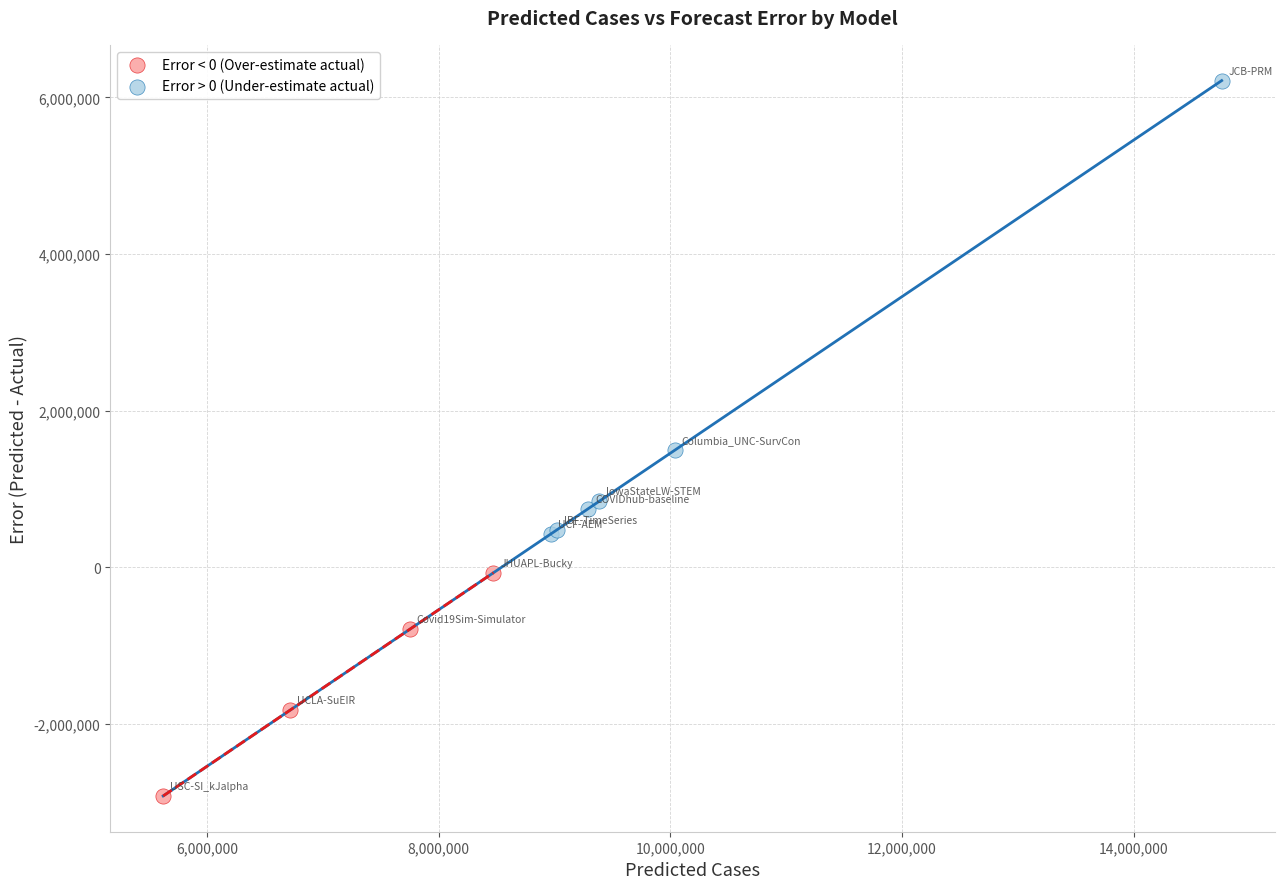

What are all the series names shown in the legend?

Error < 0 (Over-estimate actual), Error > 0 (Under-estimate actual)